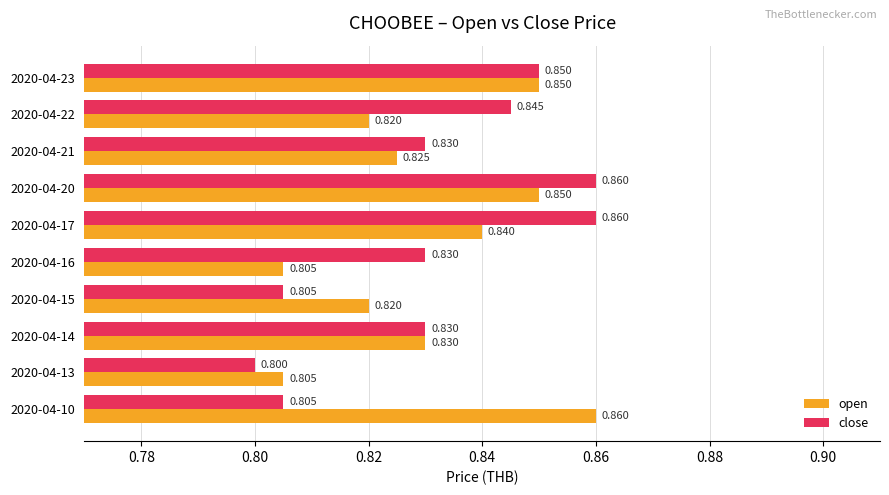

Rank the series by their average value, from highest to lowest.

close, open